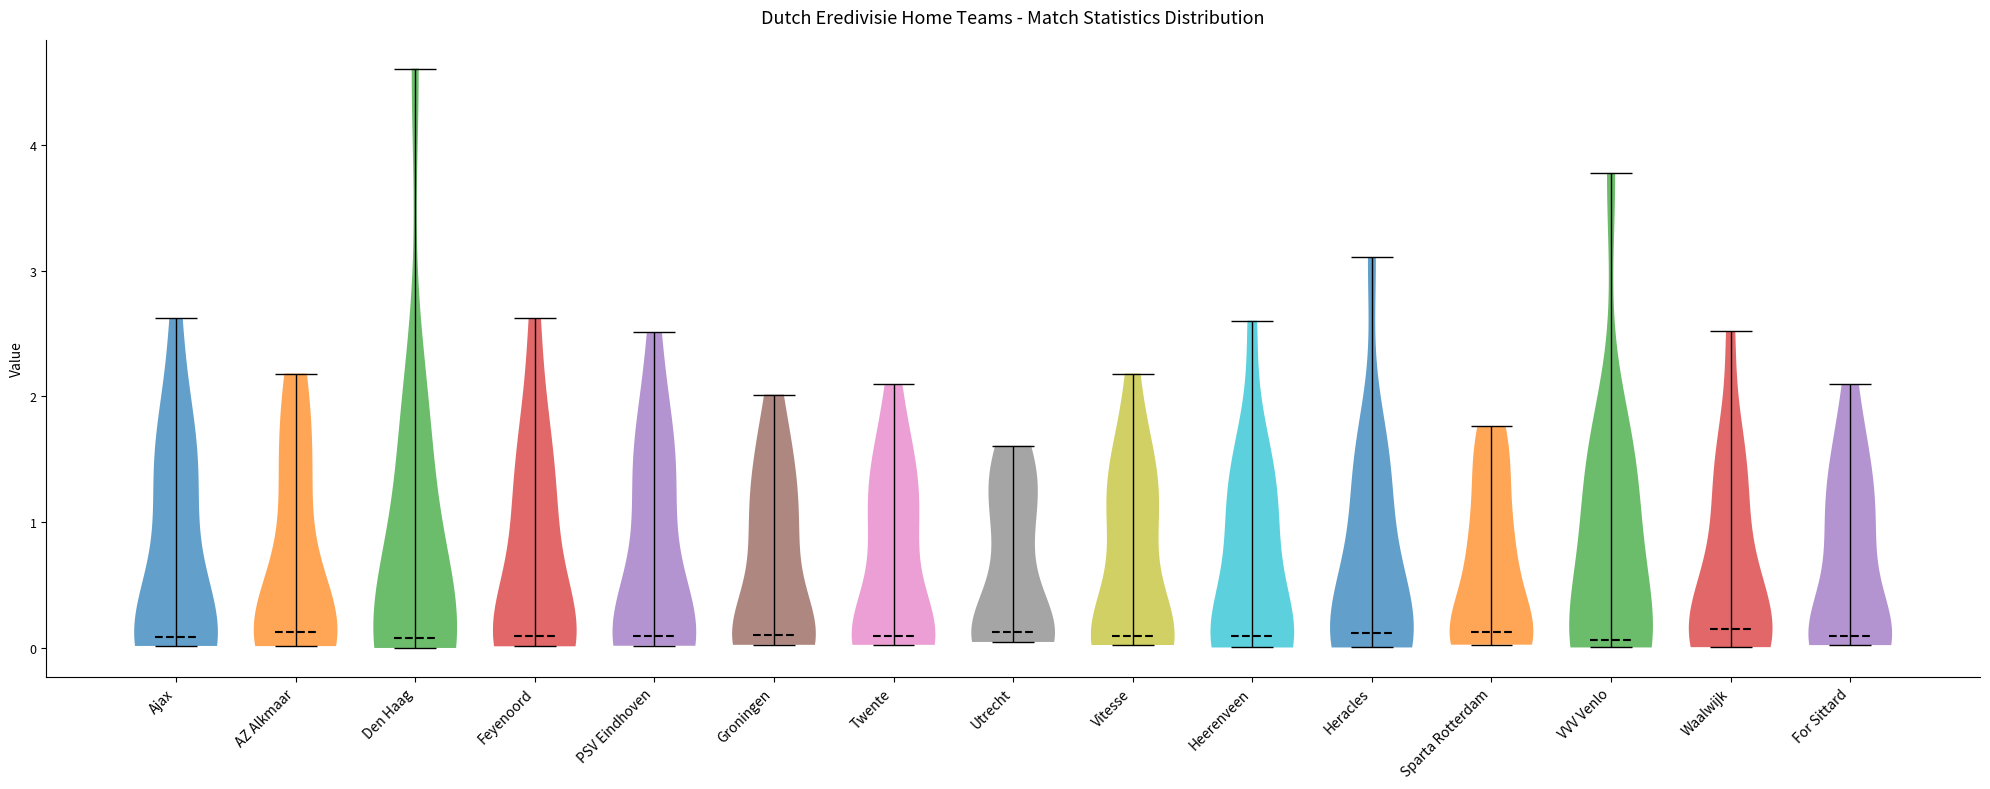

What is the lowest point the violin for Waalwijk reaches on the y-axis? The values are not printed on the chart, so give them approximately, as read against the axis.

0.0